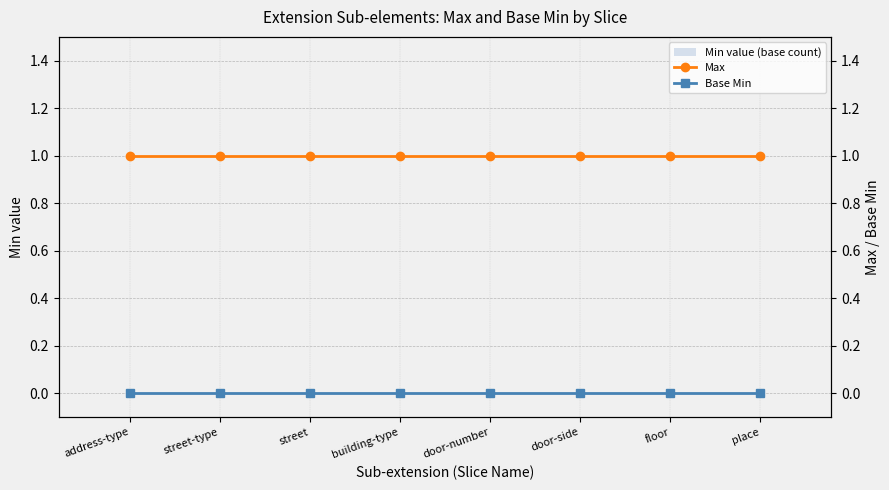

List the series in order of their peak value, highest first.

Max, Min value (base count), Base Min